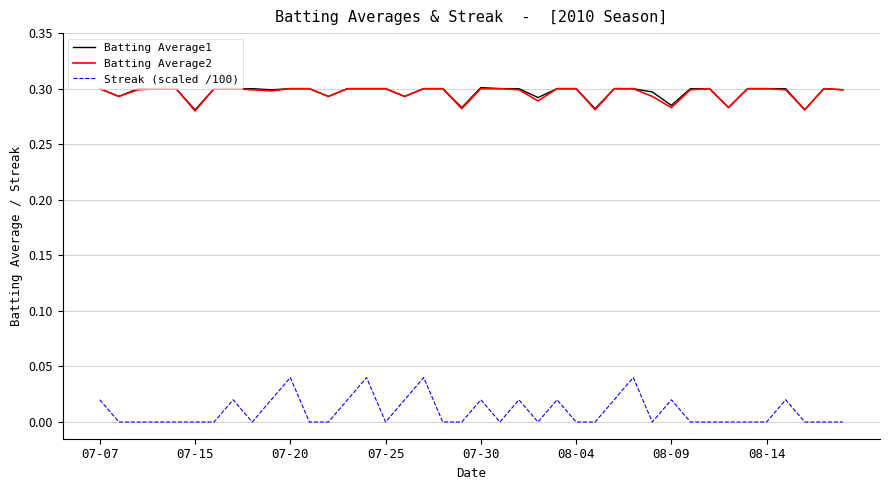

True or false: Streak (scaled /100) and Batting Average2 cross at least once.

False